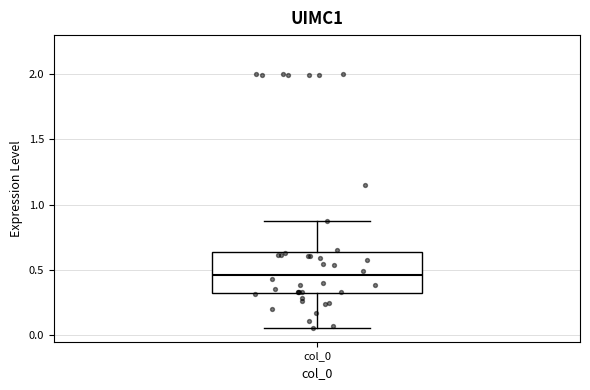

Read this box plot against the y-axis: the position of the median line, the range covered by the box, and the ends of both whiskers. The values are not printed on the chart, so give them approximately, as read against the axis.

median 0.45, box 0.35 to 0.65, whiskers 0.05 to 0.85